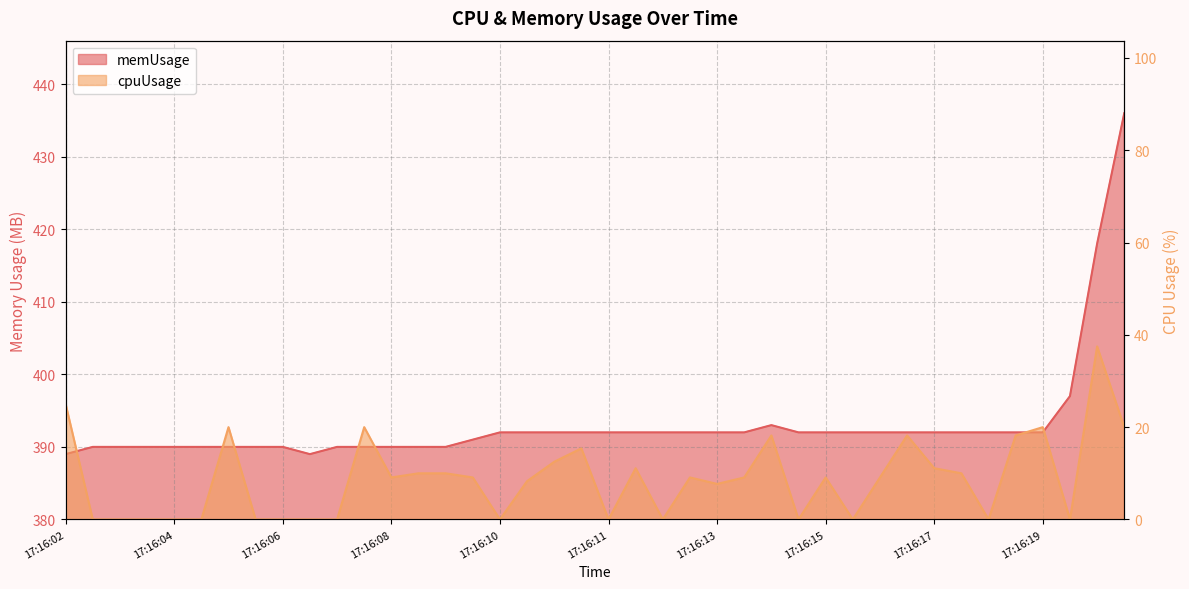

What is the difference between the memUsage values at 17:16:15 and 17:16:07?

2.0